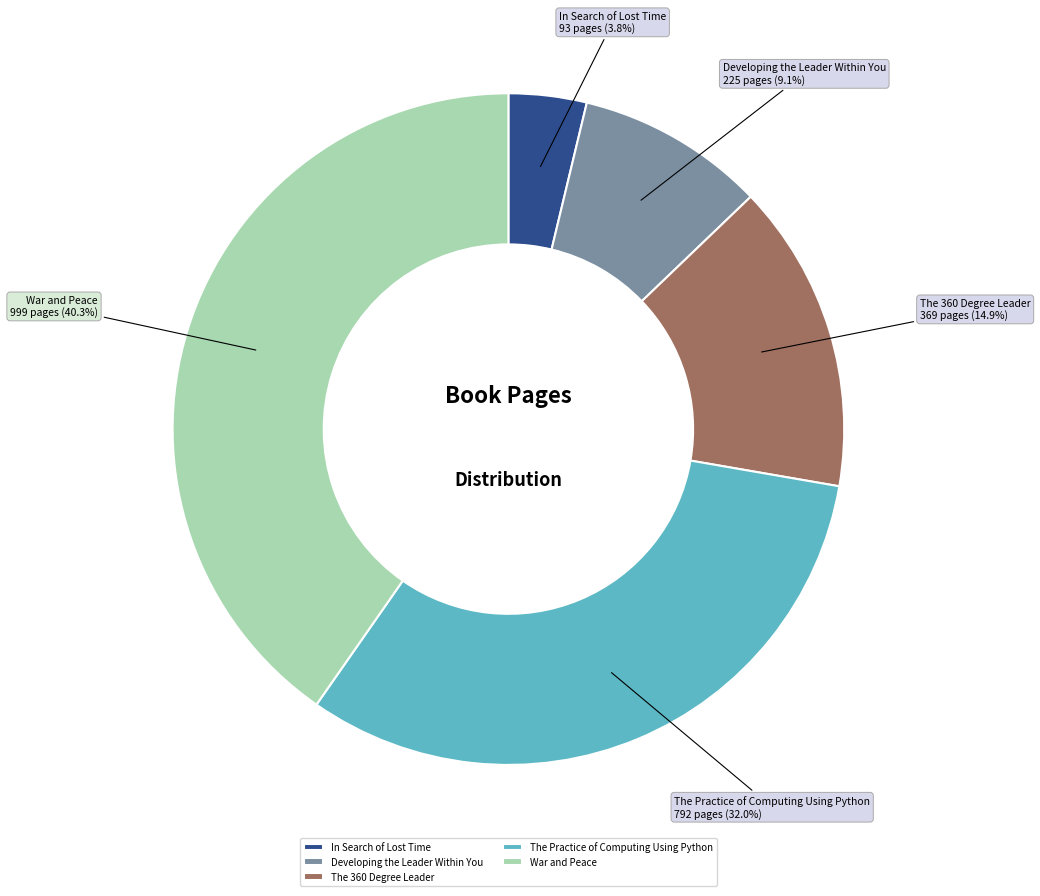

Which category has the biggest portion of the pie?

War and Peace